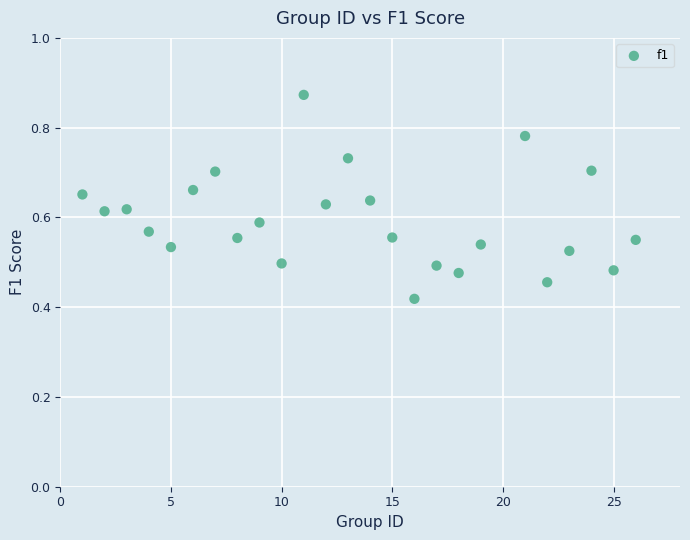

What is the range of X values (max minus min)?

25.0